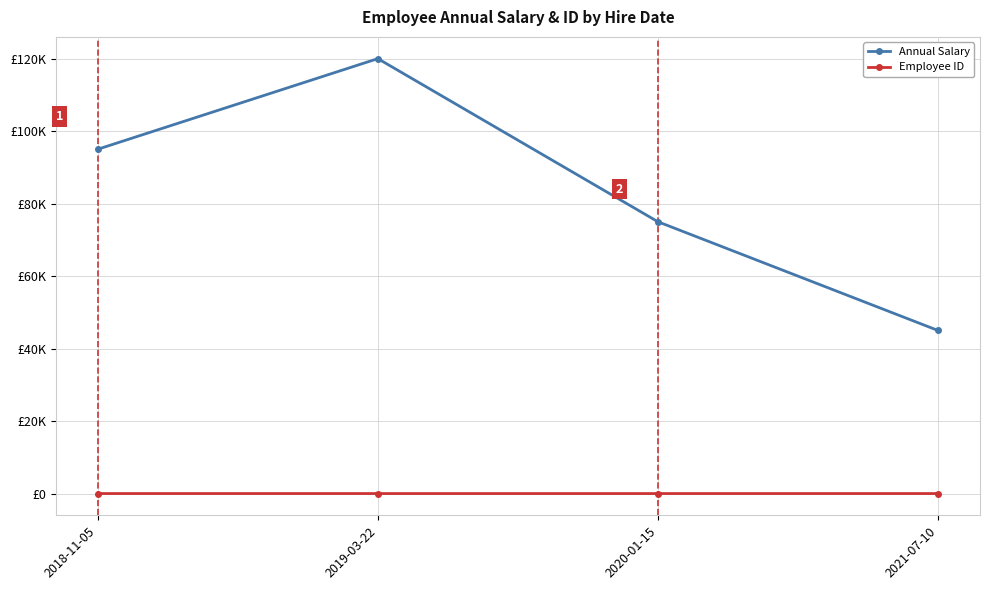

What are all the series names shown in the legend?

Annual Salary, Employee ID